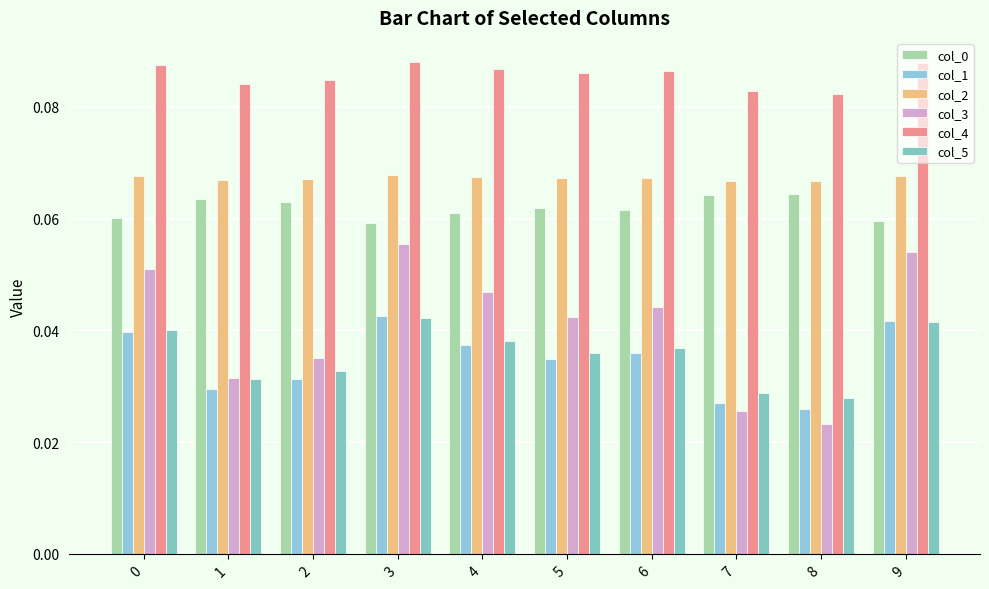

What is the total value across all series at 1?

0.3